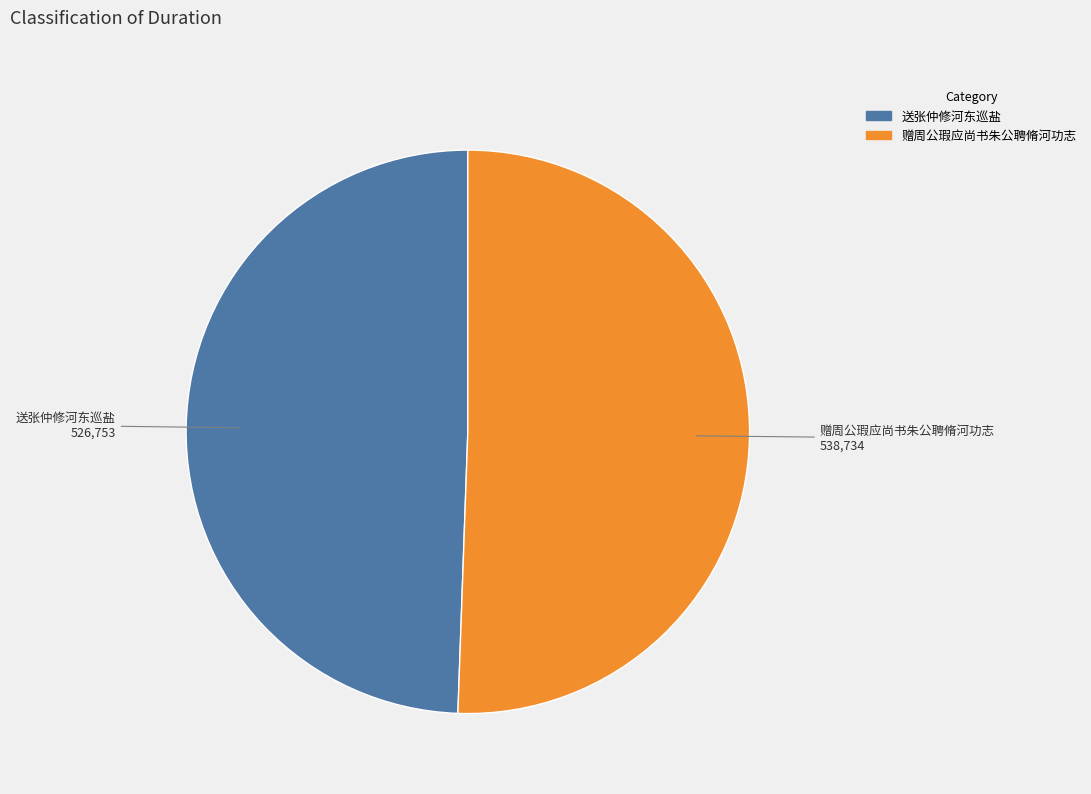

How many slices are in this pie chart?

2